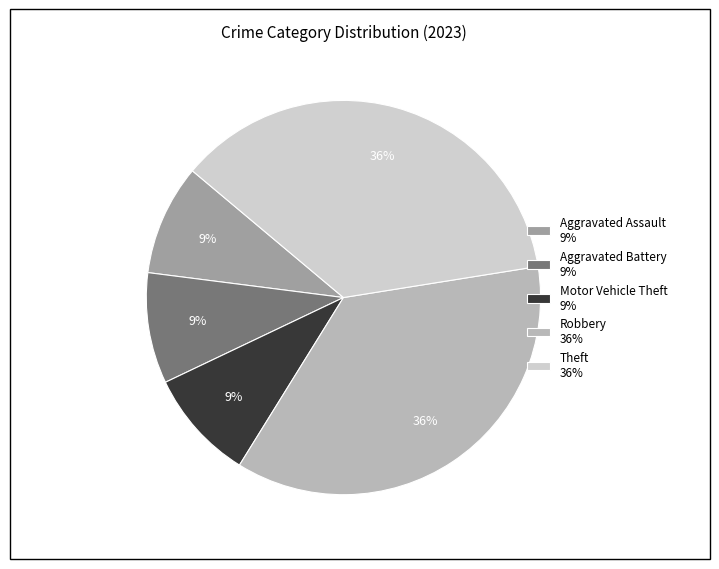

How many slices are in this pie chart?

5